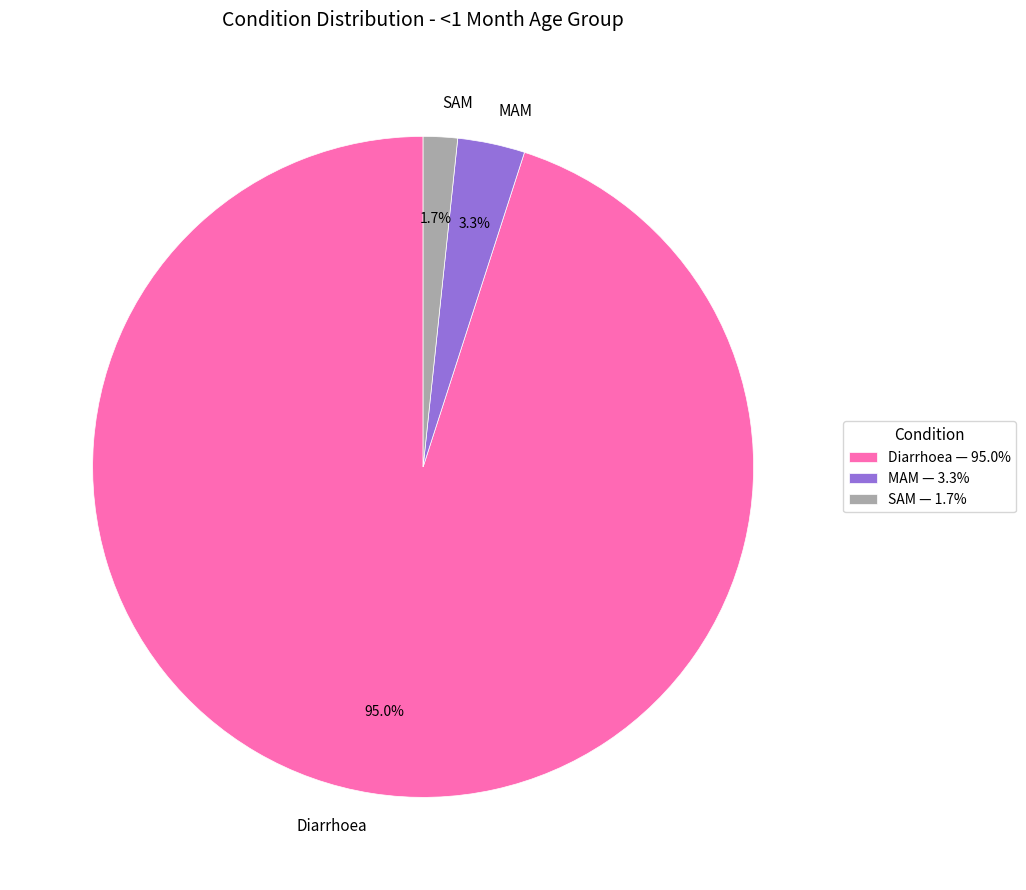

The SAM slice represents 2% of the pie. True or false?

True